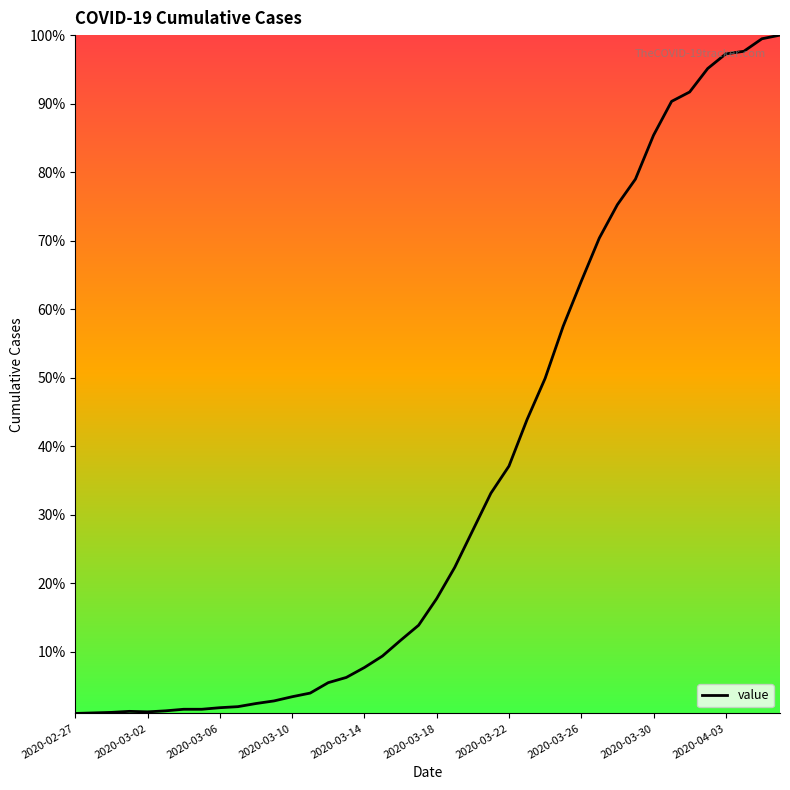

Does the chart display data point markers on the line(s)?

No